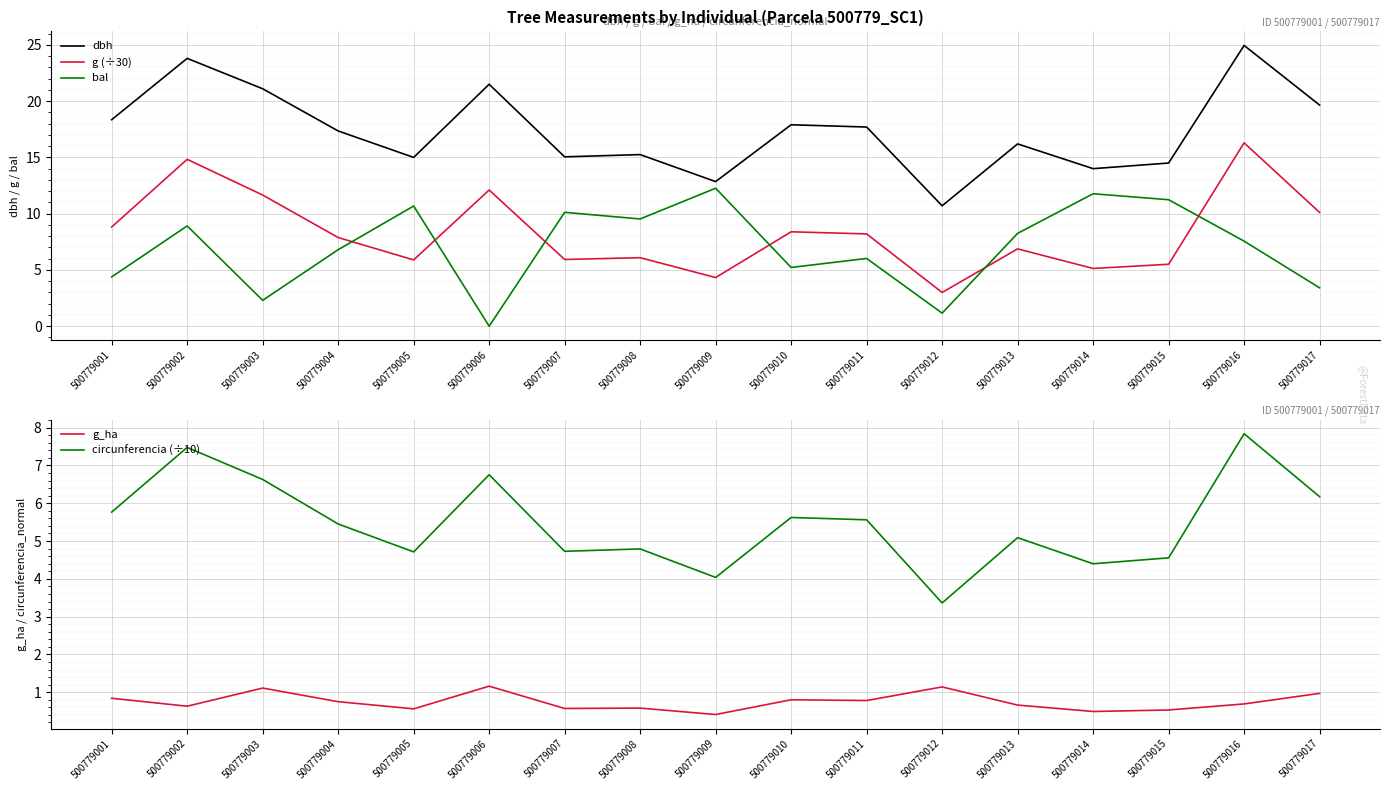

Count the number of categories in the chart.

17